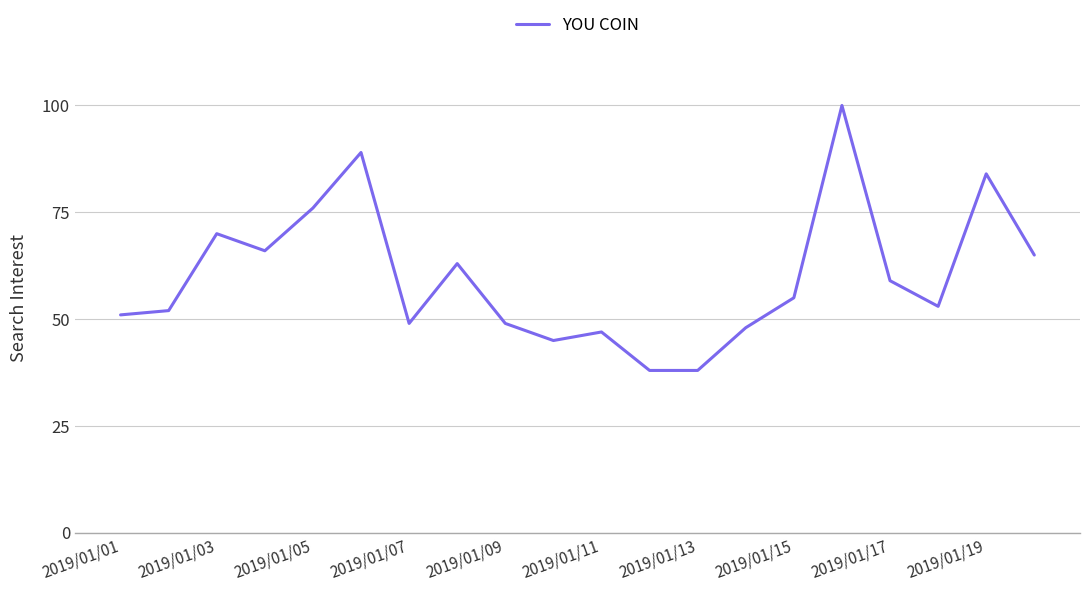

What is the smallest value displayed?

38